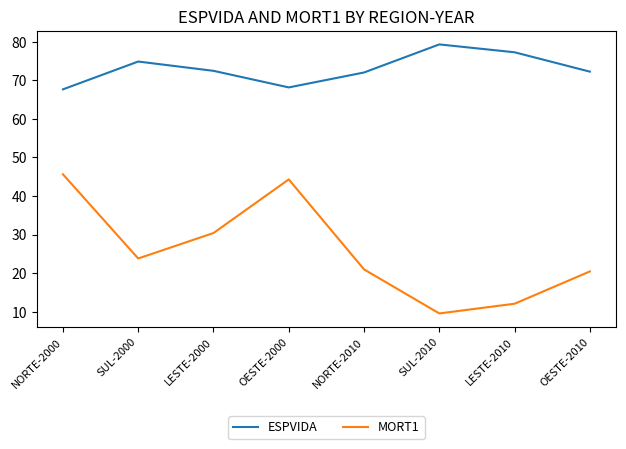

What is the approximate value of ESPVIDA at NORTE-2000?

67.7